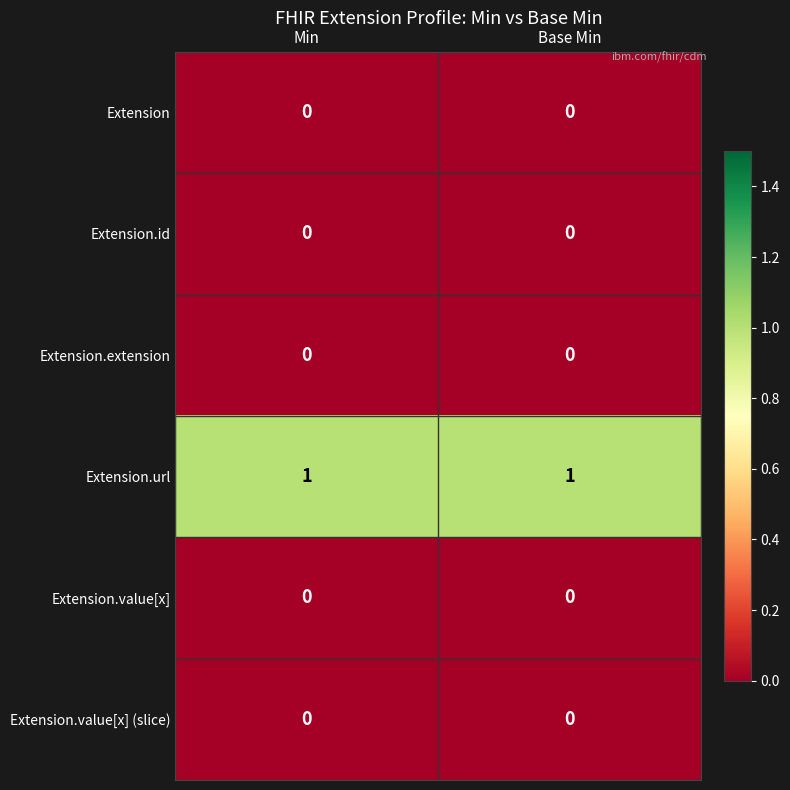

Reading left to right, what are all the values shown in this chart?

Extension: Min=0	Base Min=0
Extension.id: Min=0	Base Min=0
Extension.extension: Min=0	Base Min=0
Extension.url: Min=1	Base Min=1
Extension.value[x]: Min=0	Base Min=0
Extension.value[x] (slice): Min=0	Base Min=0